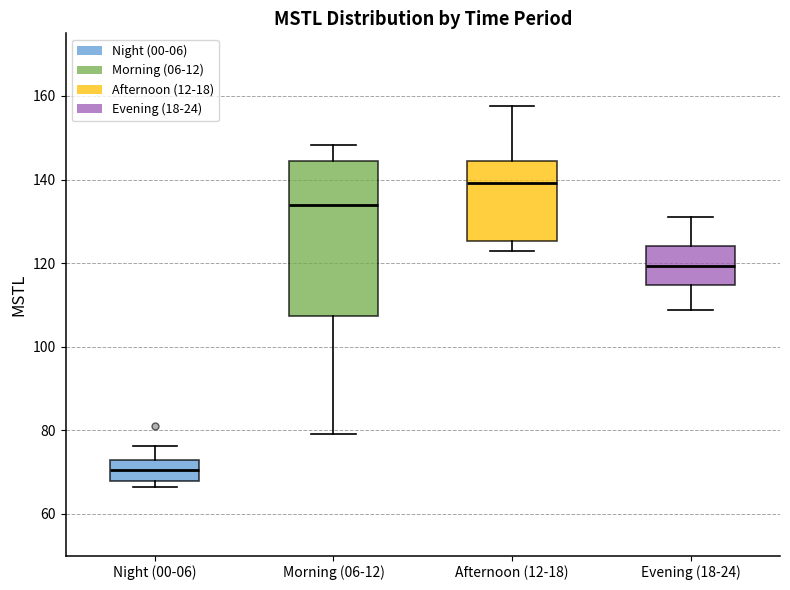

Which box has the highest median line?

Afternoon (12-18)